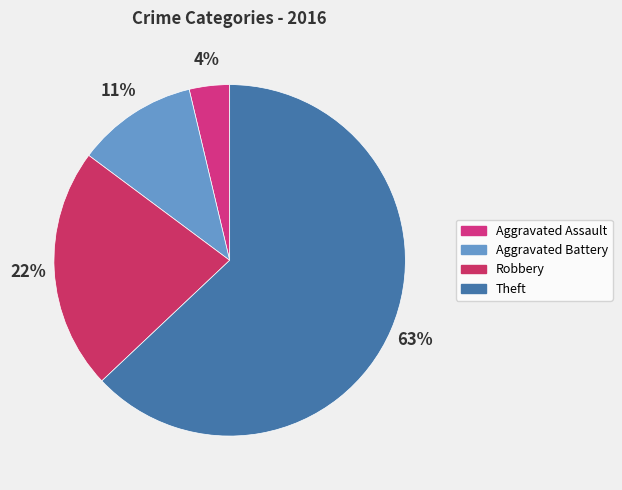

To the nearest percent, what is the combined percentage of Robbery and Aggravated Battery?

33%